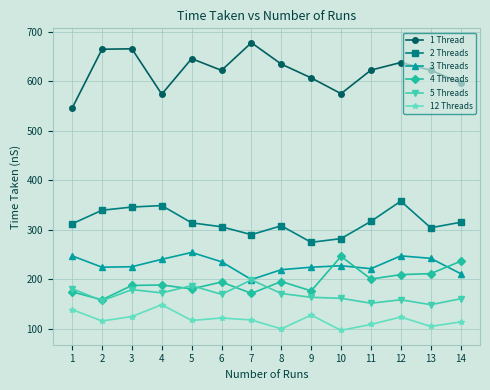

What is the value of the 2 Threads point at the 13th from the left?

304.2